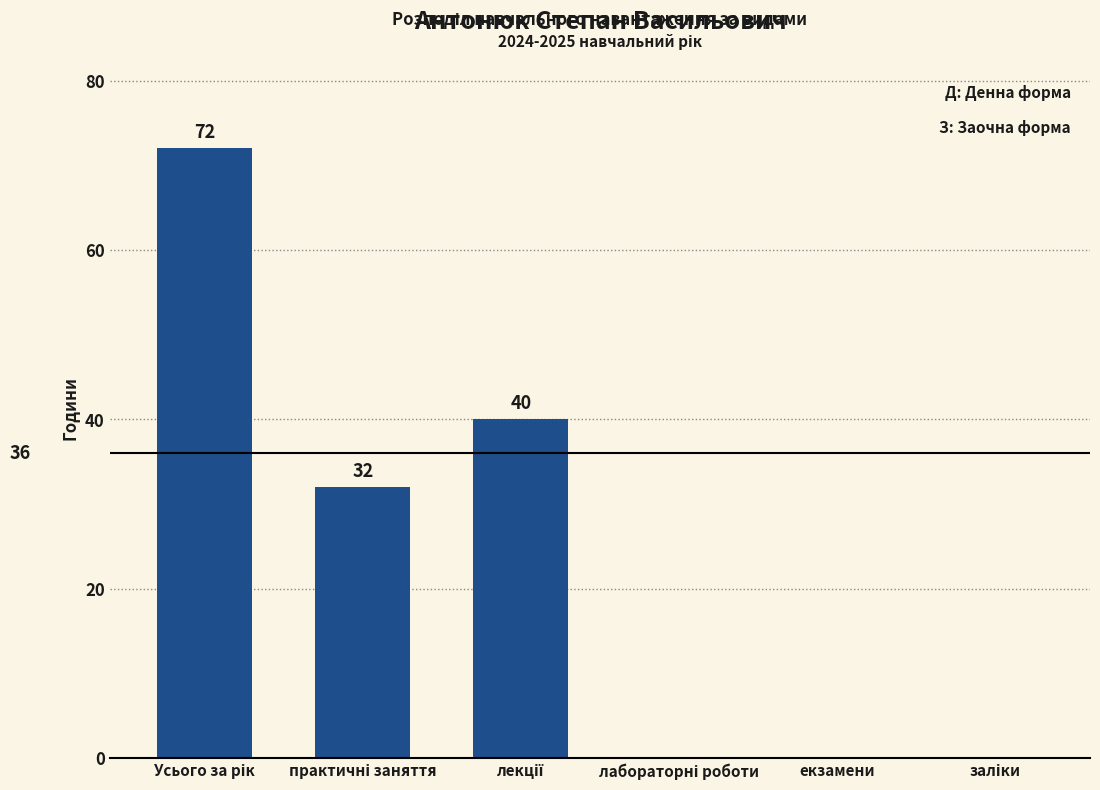

What is the sum of all values?

144